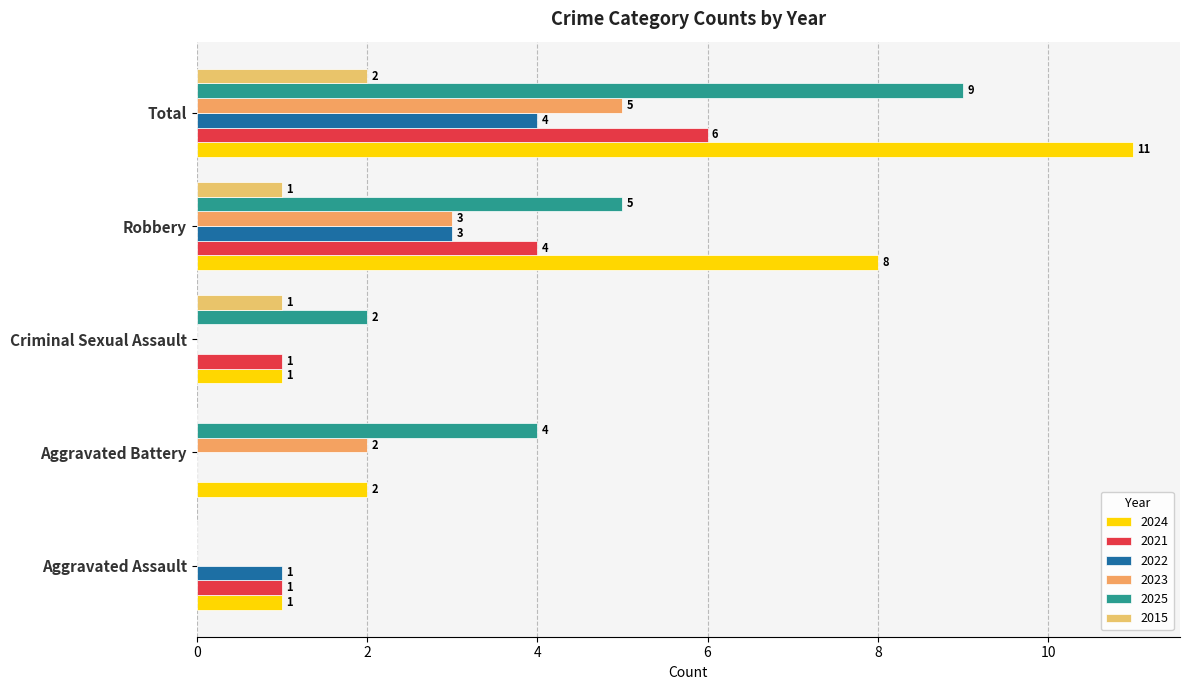

Rank the series at Robbery from highest to lowest value.

2024, 2025, 2021, 2022, 2023, 2015